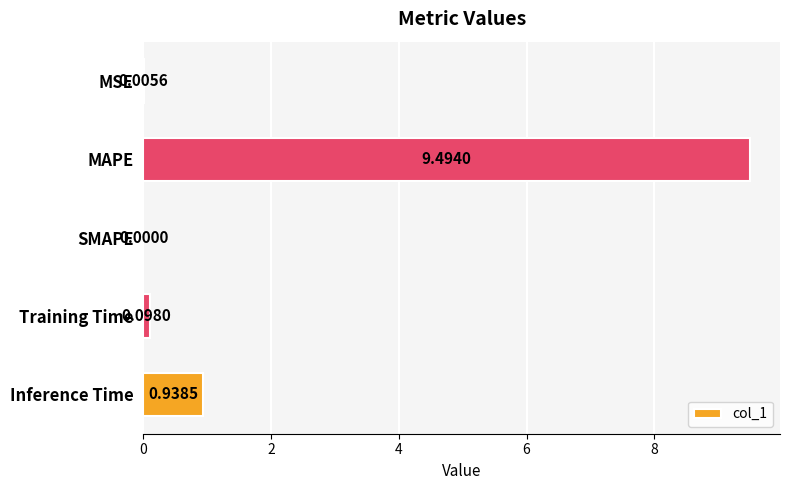

How many values exceed 0?

4